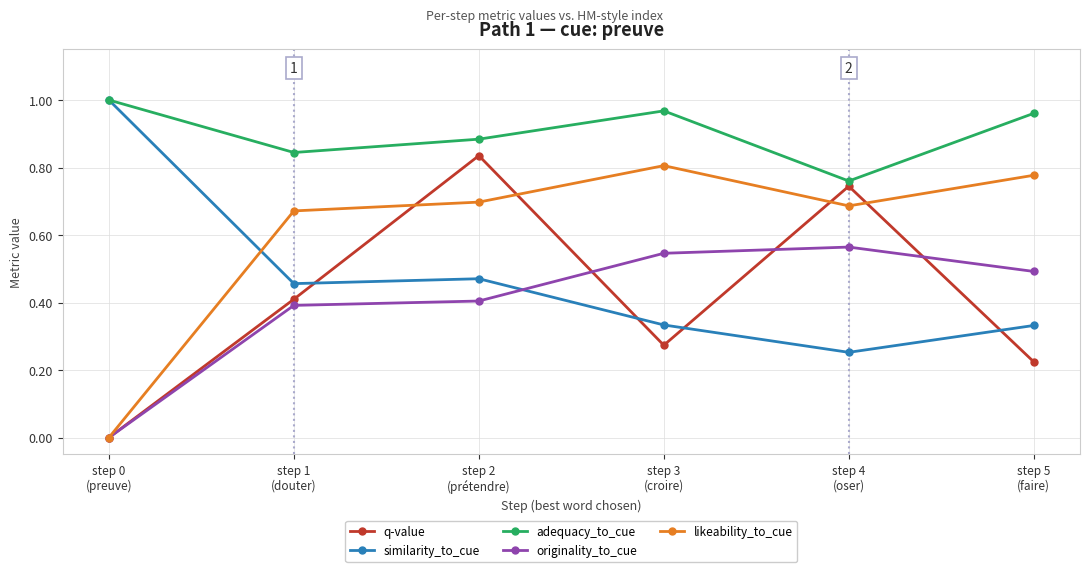

At which category does likeability_to_cue reach its first local valley?

step 4
(oser)